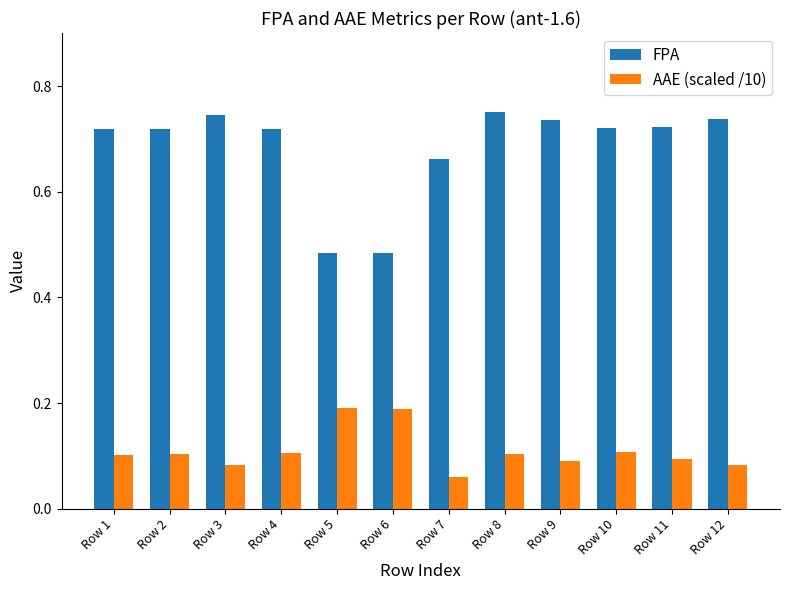

What is the difference between the maximum and minimum values in the FPA series?

0.3